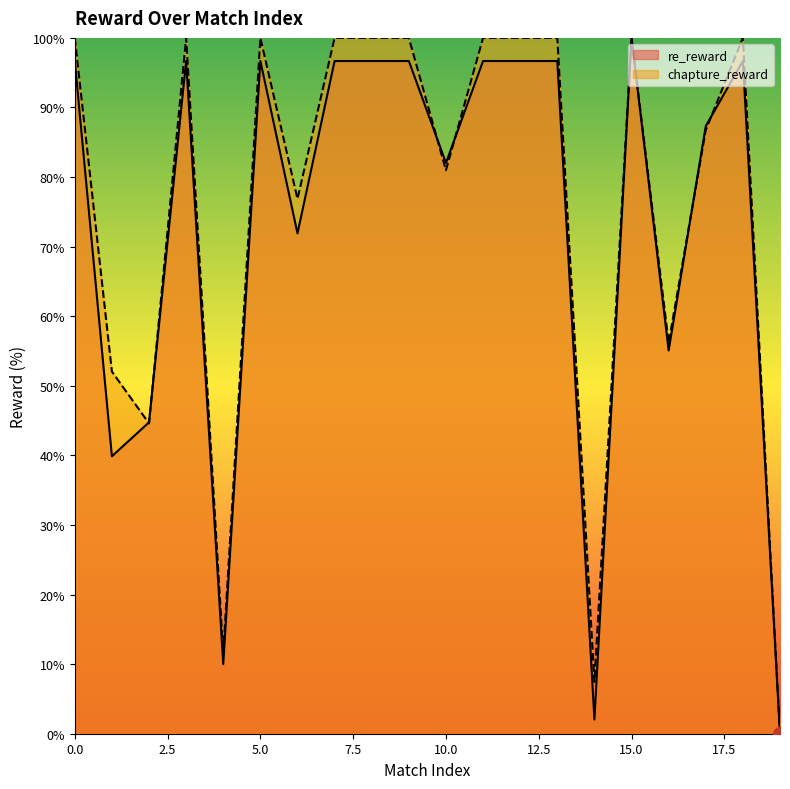

Does the chart display data point markers on the line(s)?

No